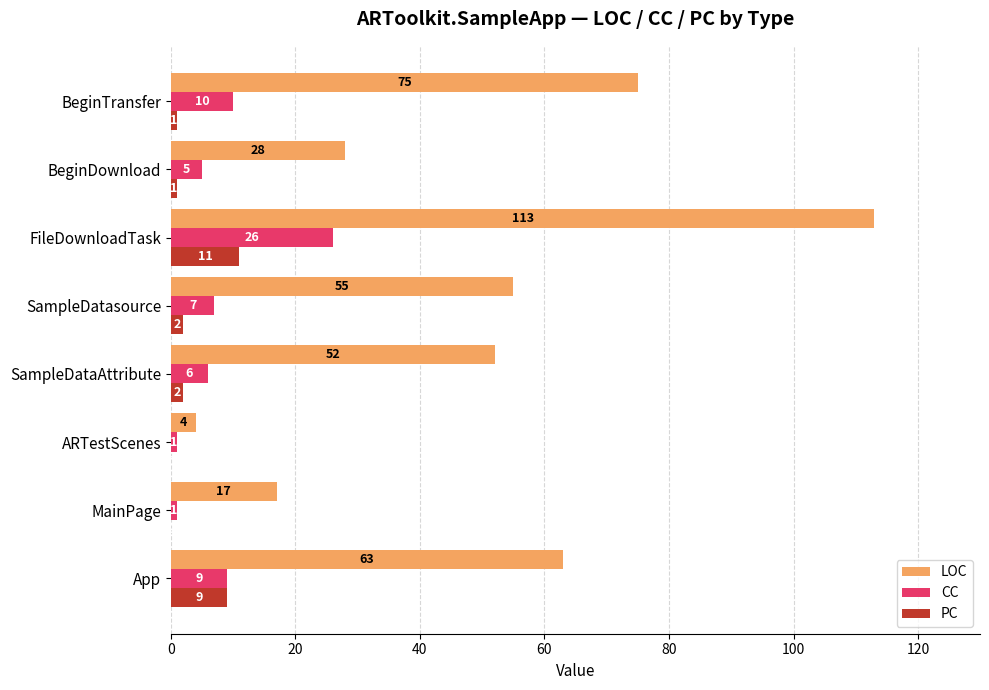

What are all the series names shown in the legend?

LOC, CC, PC